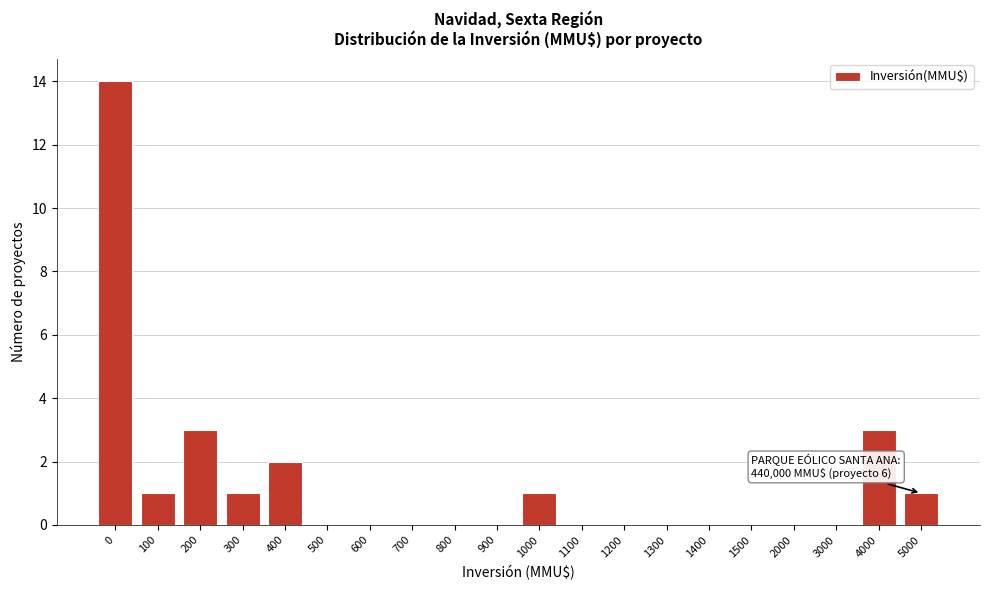

Reading left to right, extract all data points from this chart.

0=14	100=1	200=3	300=1	400=2	500=0	600=0	700=0	800=0	900=0	1000=1	1100=0	1200=0	1300=0	1400=0	1500=0	2000=0	3000=0	4000=3	5000=1